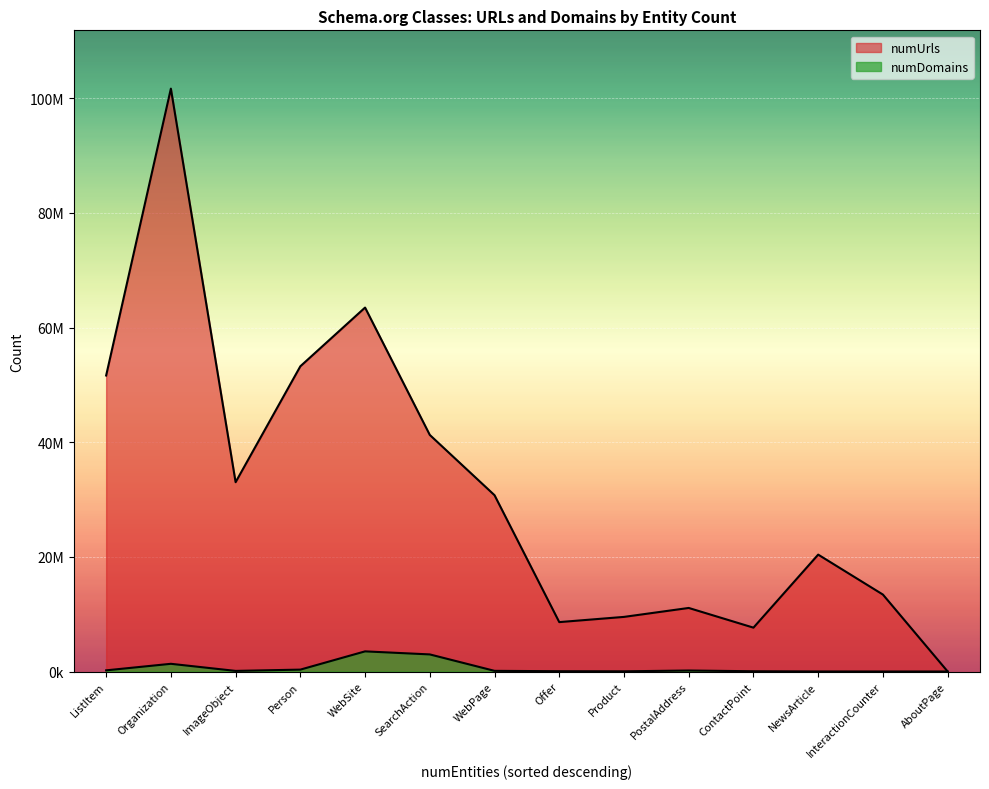

What position from the left is AboutPage?

14